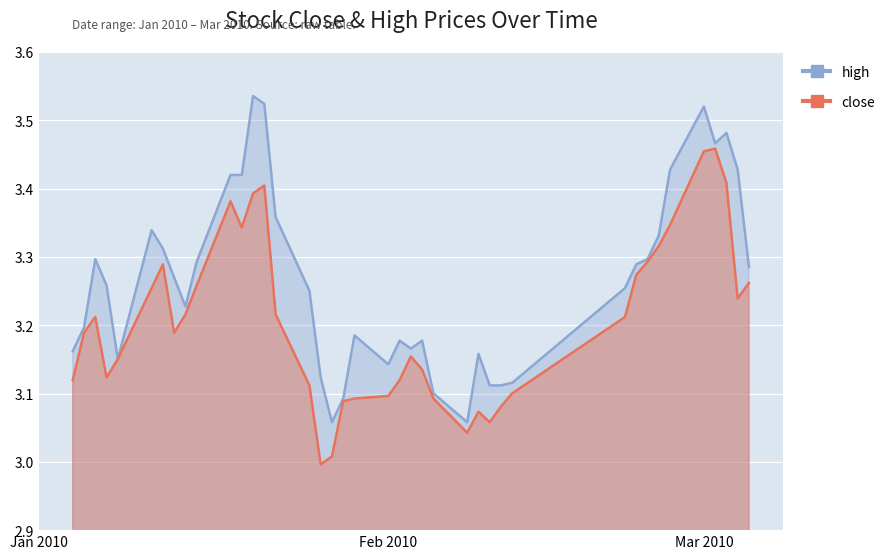

List the labels in order of high value, largest first.

2010-01-20, 2010-01-21, 2010-03-01, 2010-03-03, 2010-03-02, 2010-02-26, 2010-03-04, 2010-01-18, 2010-01-19, 2010-01-22, 2010-01-11, 2010-02-25, 2010-01-12, 2010-01-06, 2010-02-24, 2010-01-15, 2010-02-23, 2010-03-05, 2010-01-13, 2010-01-07, 2010-02-22, 2010-01-25, 2010-01-14, 2010-01-05, 2010-01-29, 2010-02-02, 2010-02-04, 2010-02-03, 2010-01-04, 2010-02-09, 2010-01-08, 2010-02-01, 2010-01-26, 2010-02-12, 2010-02-10, 2010-02-11, 2010-02-05, 2010-01-28, 2010-01-27, 2010-02-08